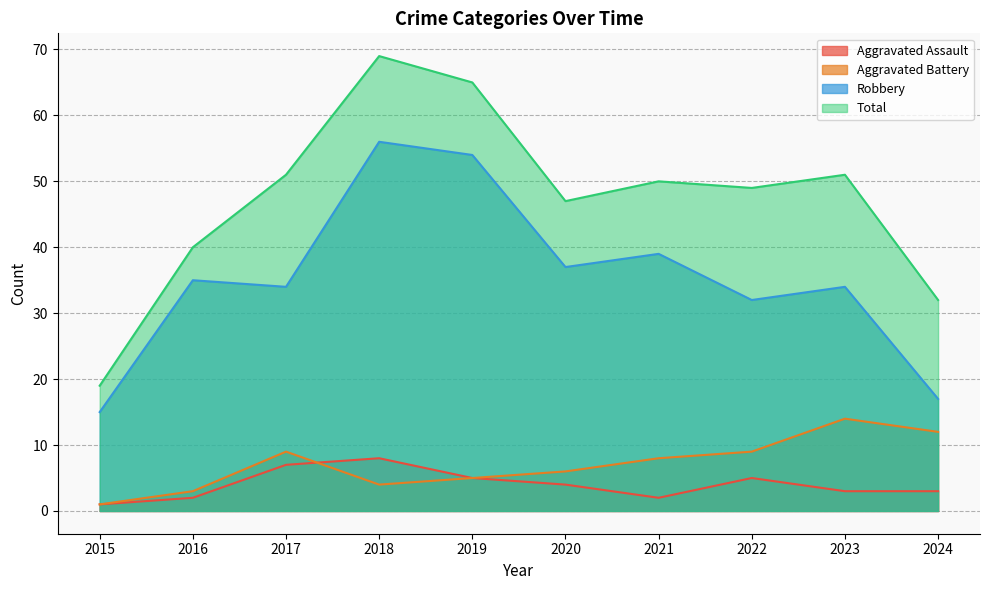

List the series in order of their peak value, lowest first.

Aggravated Assault, Aggravated Battery, Robbery, Total